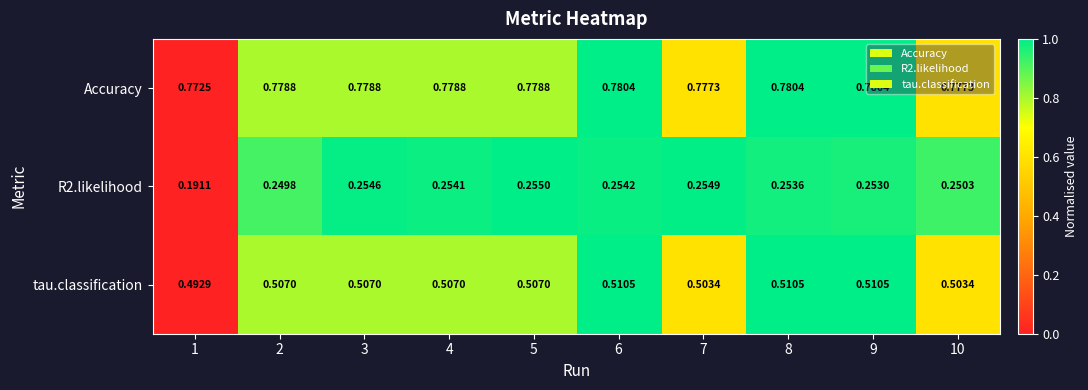

Between 3 and 8, which series saw the biggest shift?

tau.classification